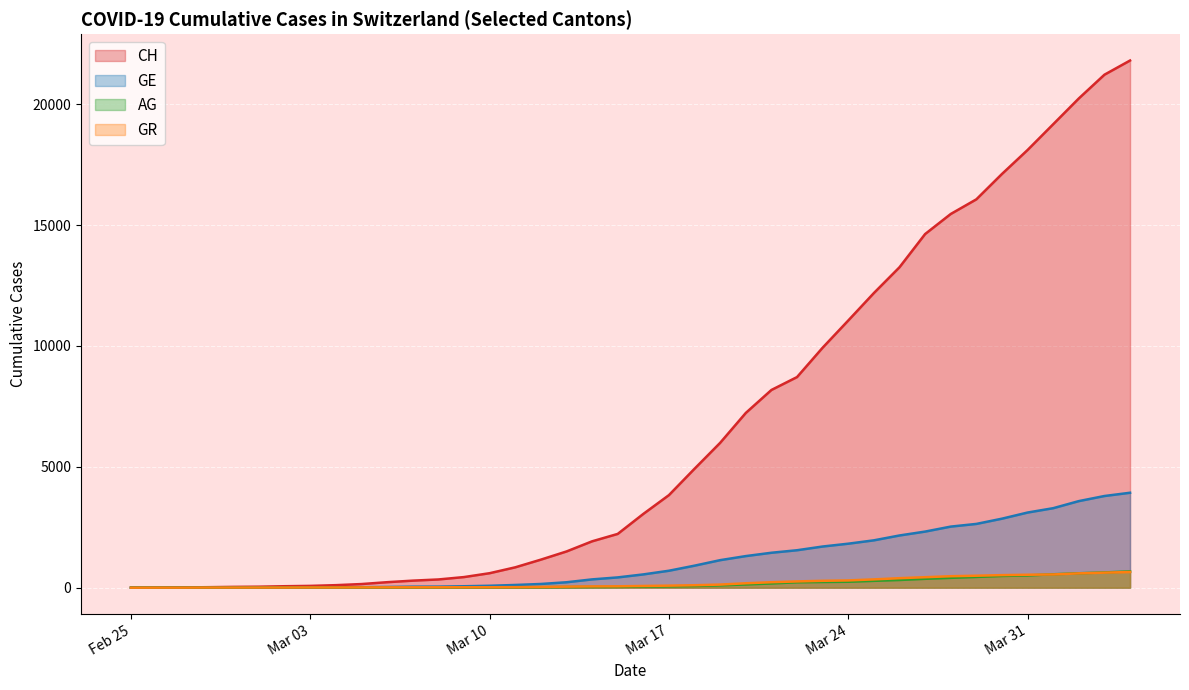

True or false: GR has a value of 2 at 2020-02-27.

True